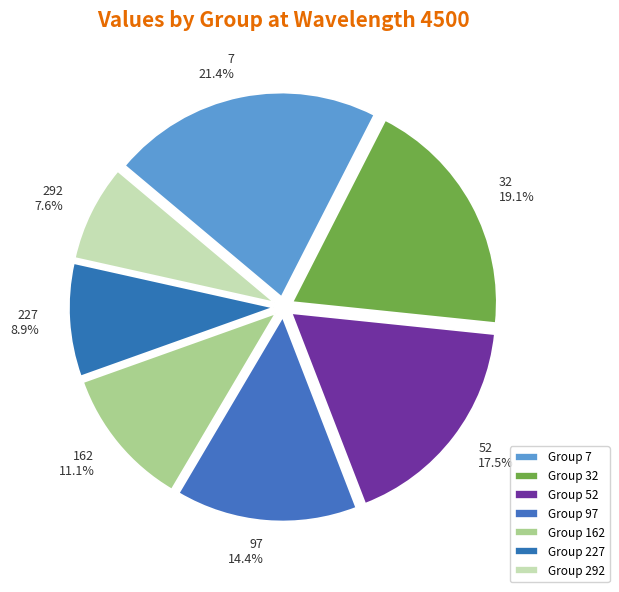

Which slice is the largest?

7